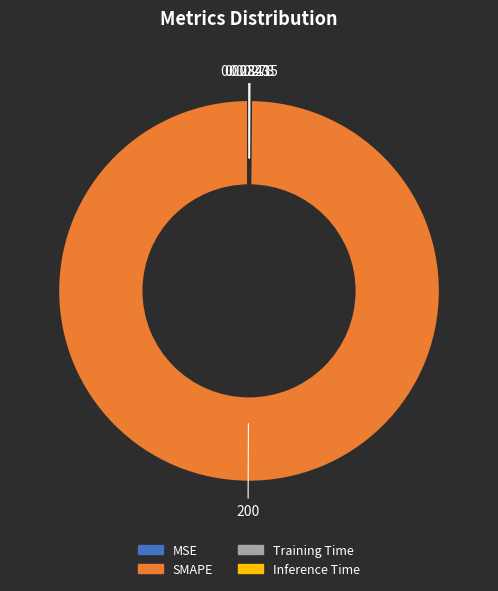

The SMAPE slice represents 100% of the pie. True or false?

True